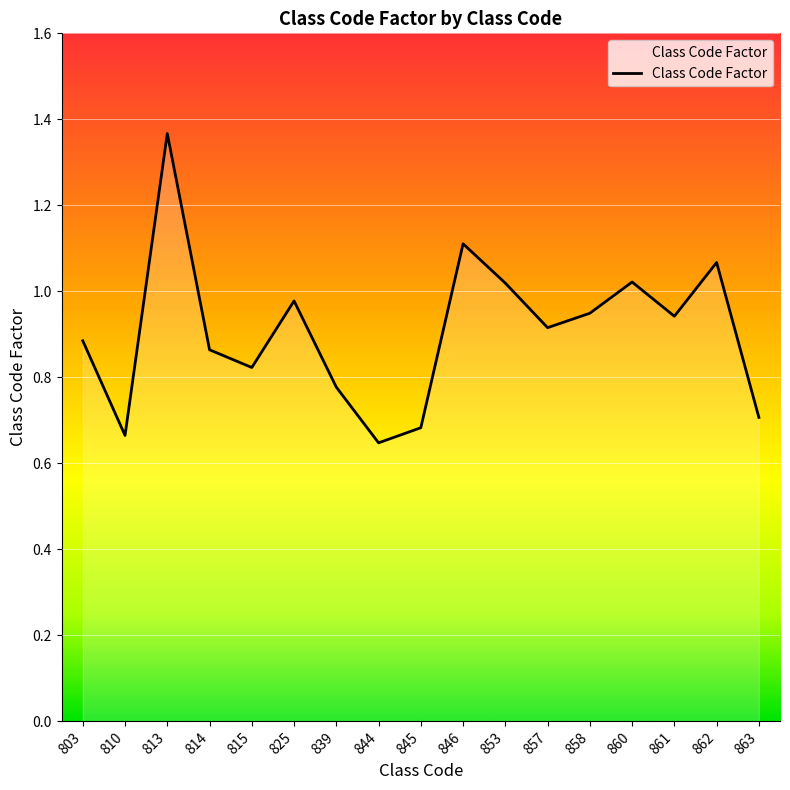

At which category does the chart reach its peak across all series?

813